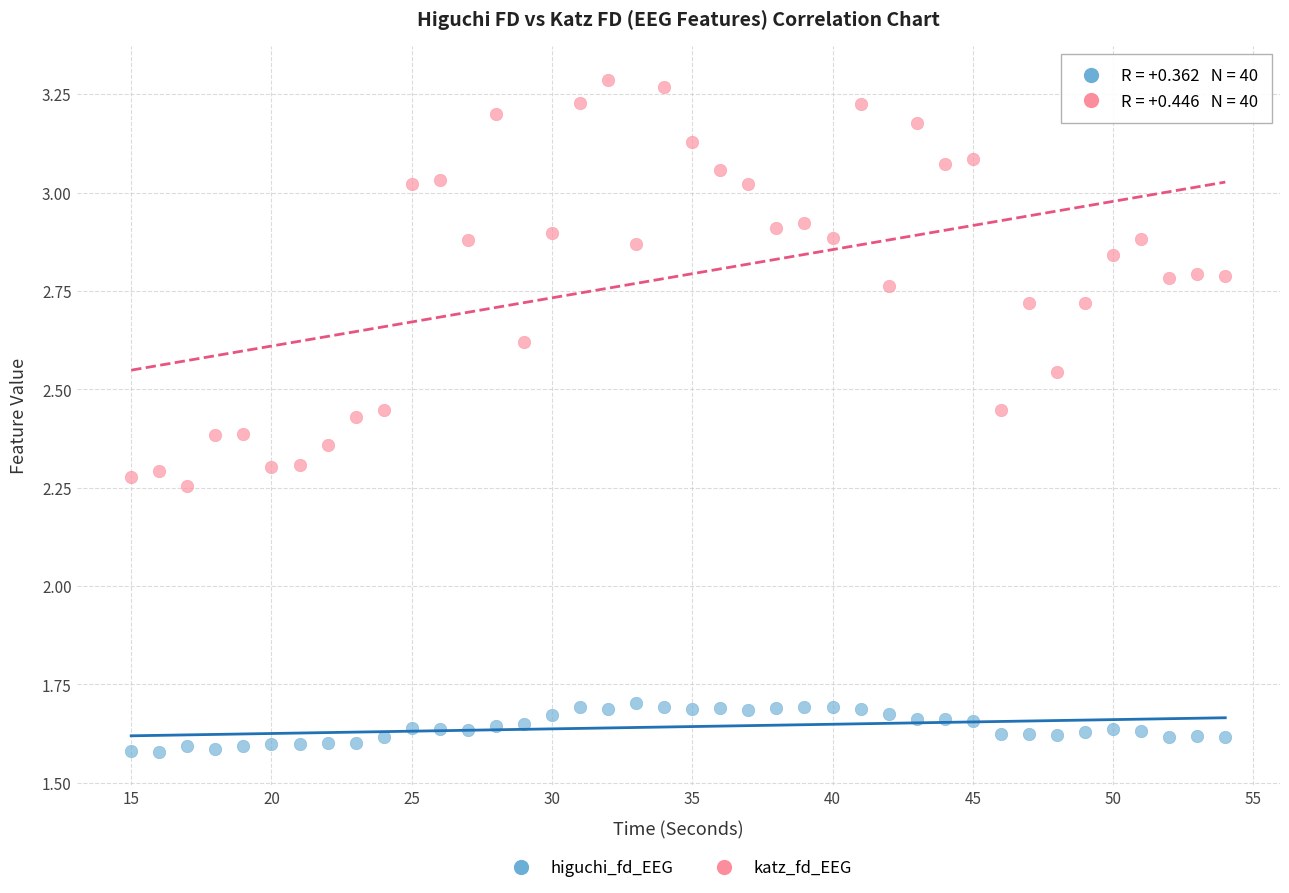

Which series contains the lowest Y value?

higuchi_fd_EEG